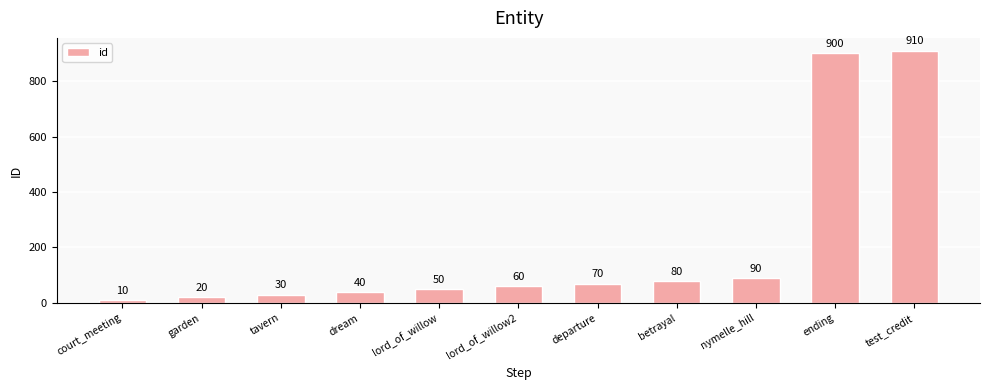

What is the difference between the maximum and minimum values?

900